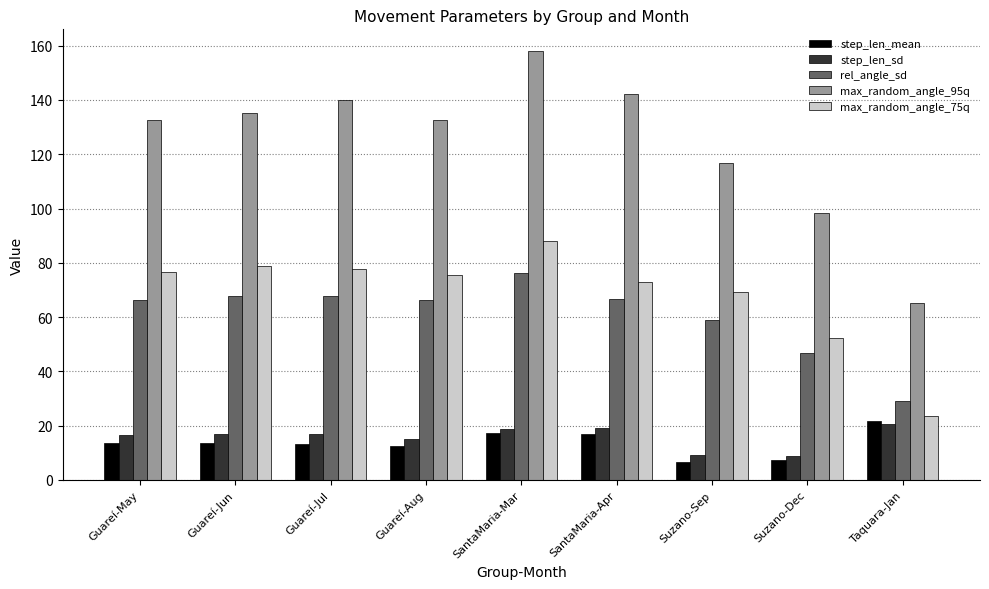

What is the value of the rel_angle_sd bar at the 3rd from the left?

67.8